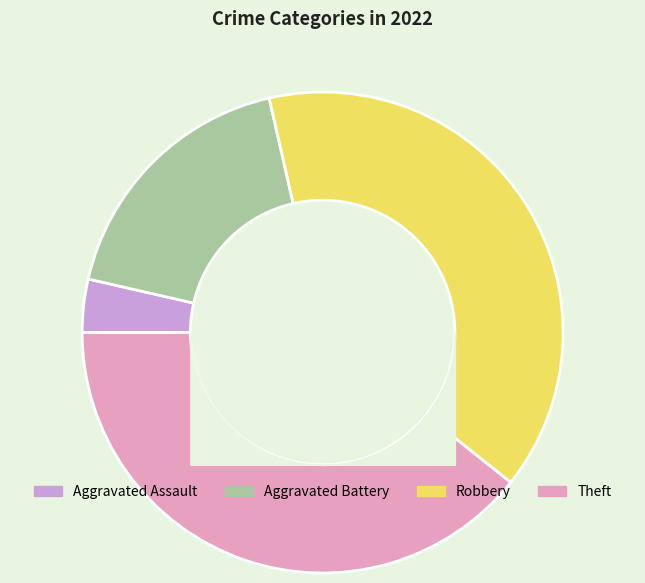

Which slice is the smallest?

Aggravated Assault